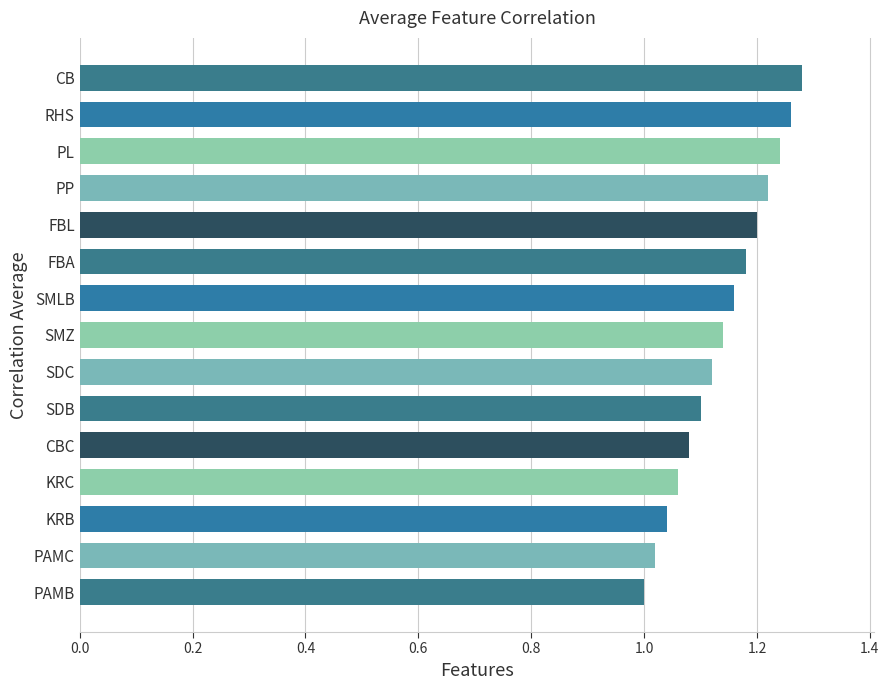

Between FBA and KRB, which is larger?

FBA